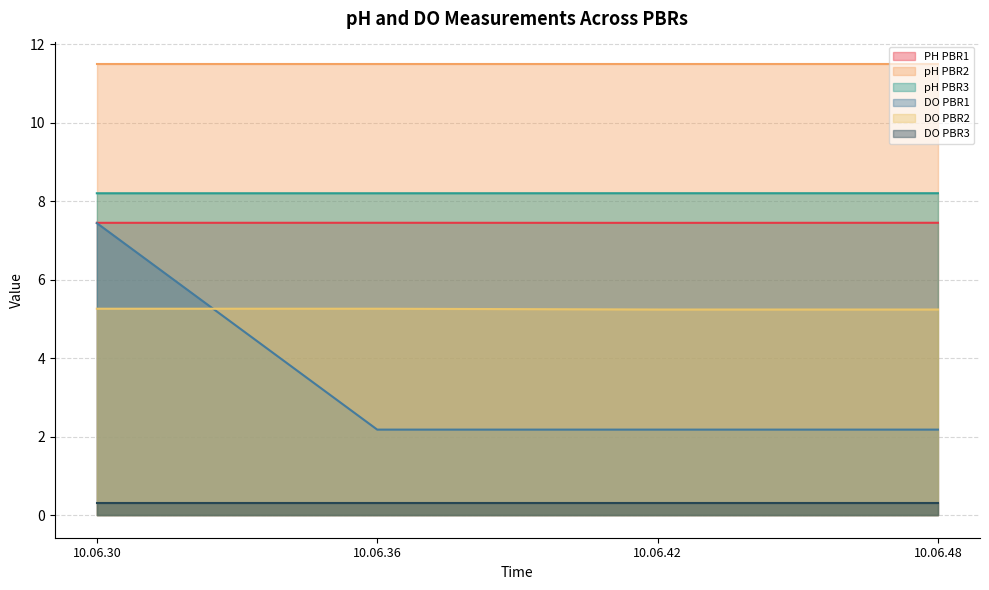

Which series has the largest range (max minus min)?

DO PBR1